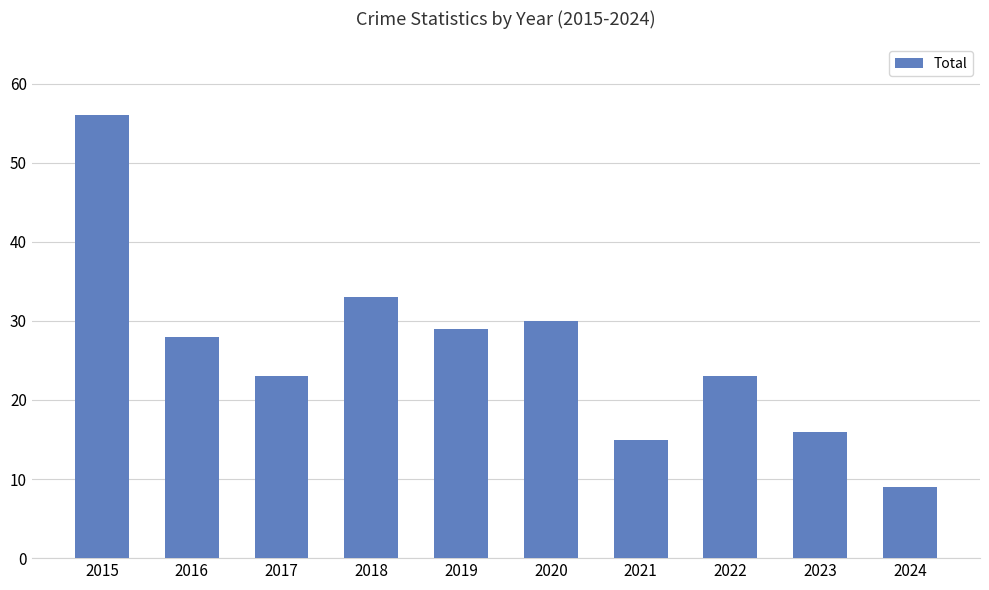

What is the change in value from 2020 to 2021?

-15